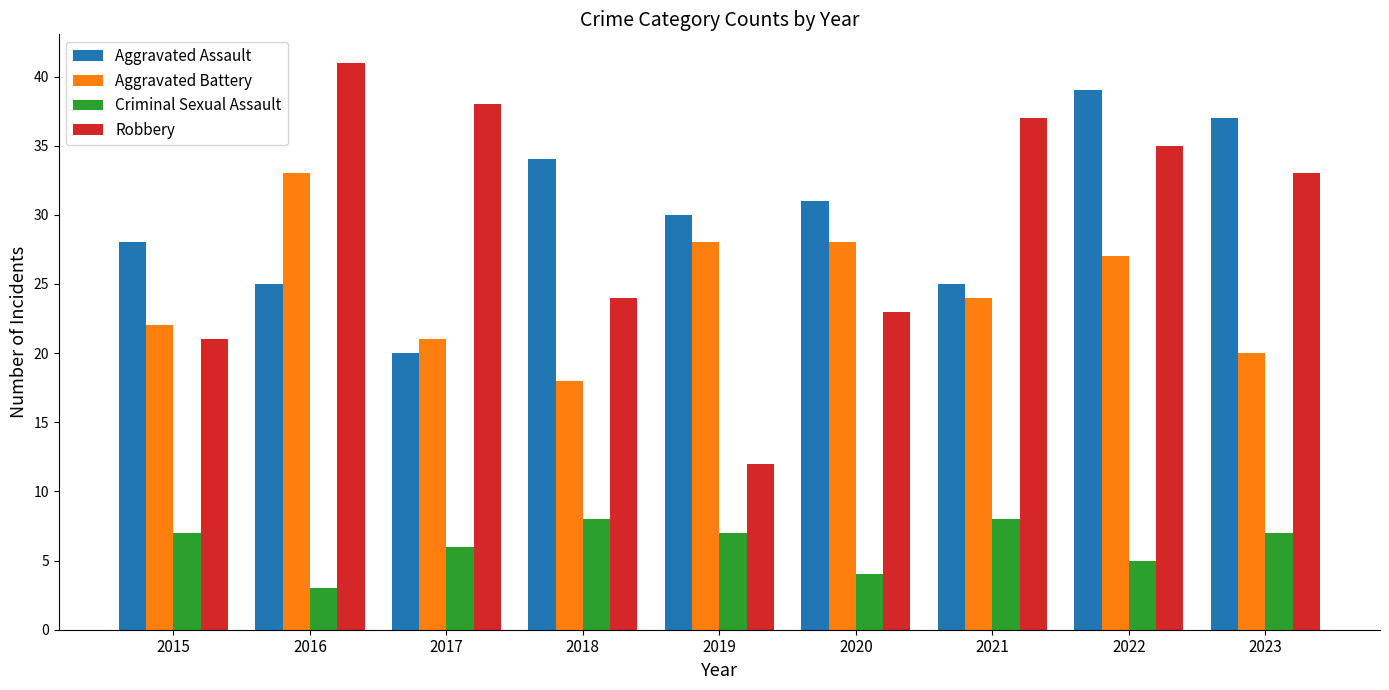

Is it true that Criminal Sexual Assault equals 7 at 2019?

True